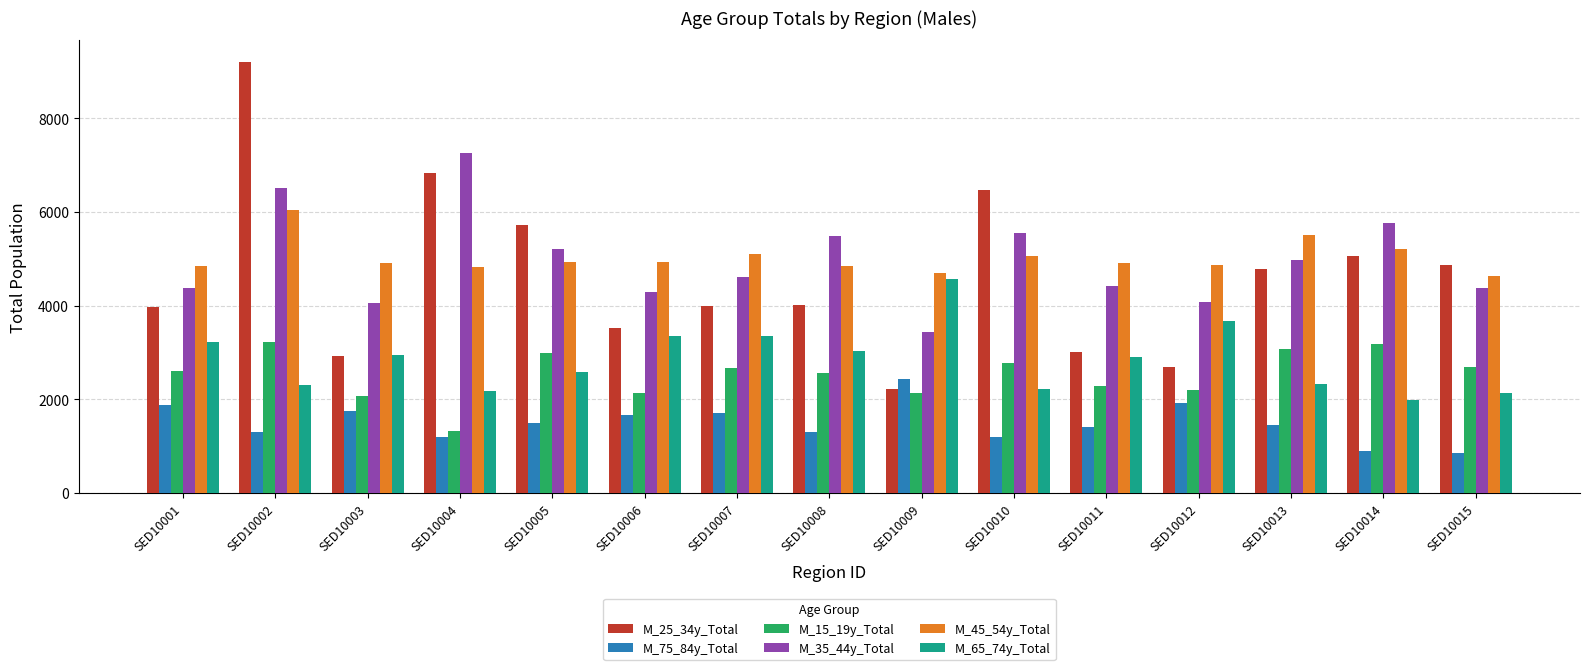

At how many categories does at least one series exceed 1670?

15